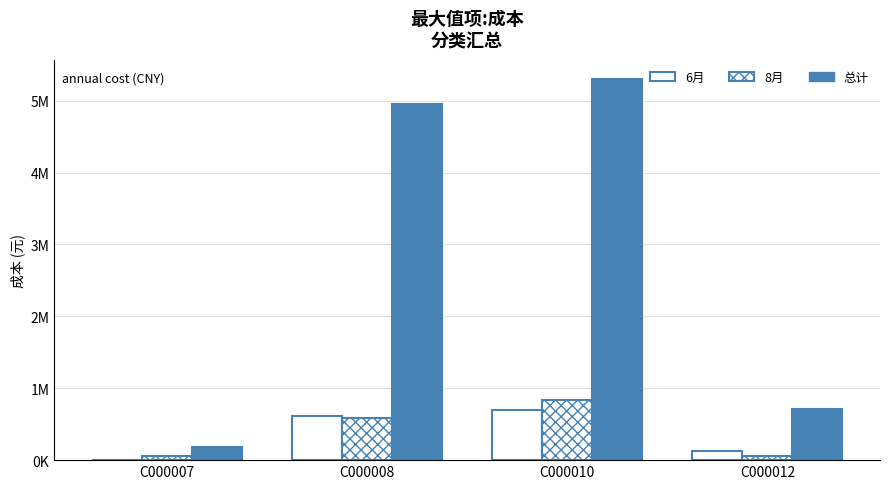

True or false: 总计 has a value of 189081 at C000007.

True